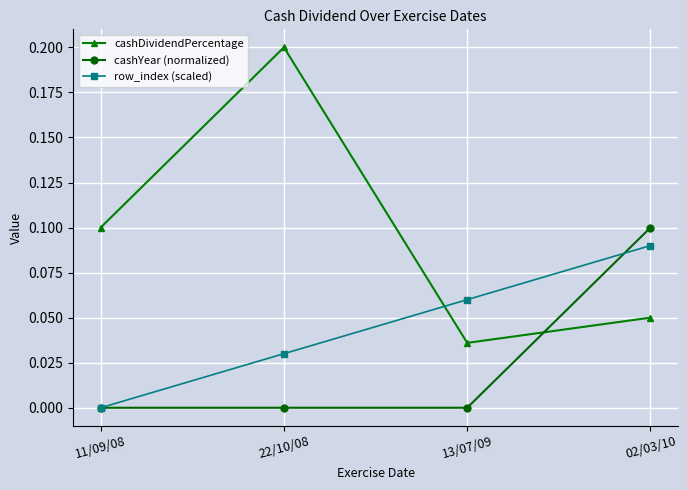

Which series has the widest spread of values?

cashDividendPercentage